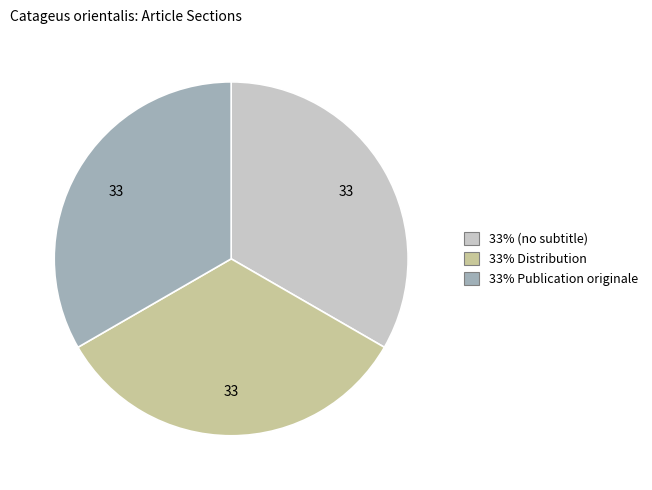

Is there any slice that represents more than half of the pie?

No